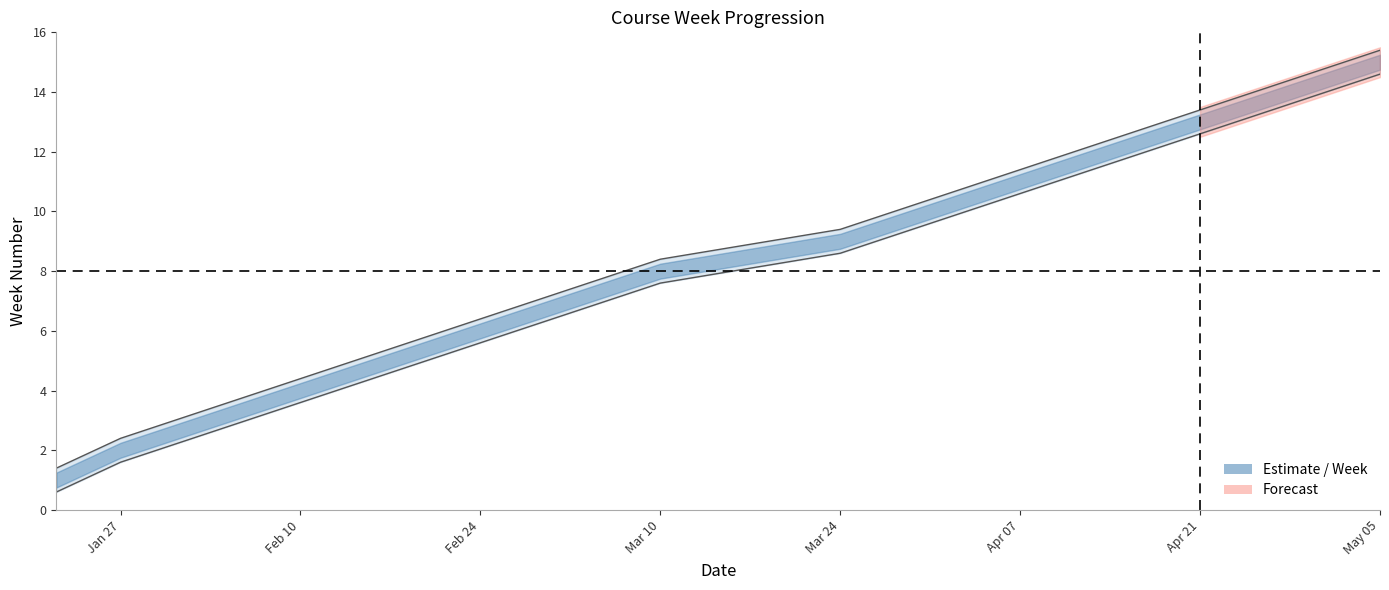

Is it true that Week_upper equals 10.8 at Mar 10?

False